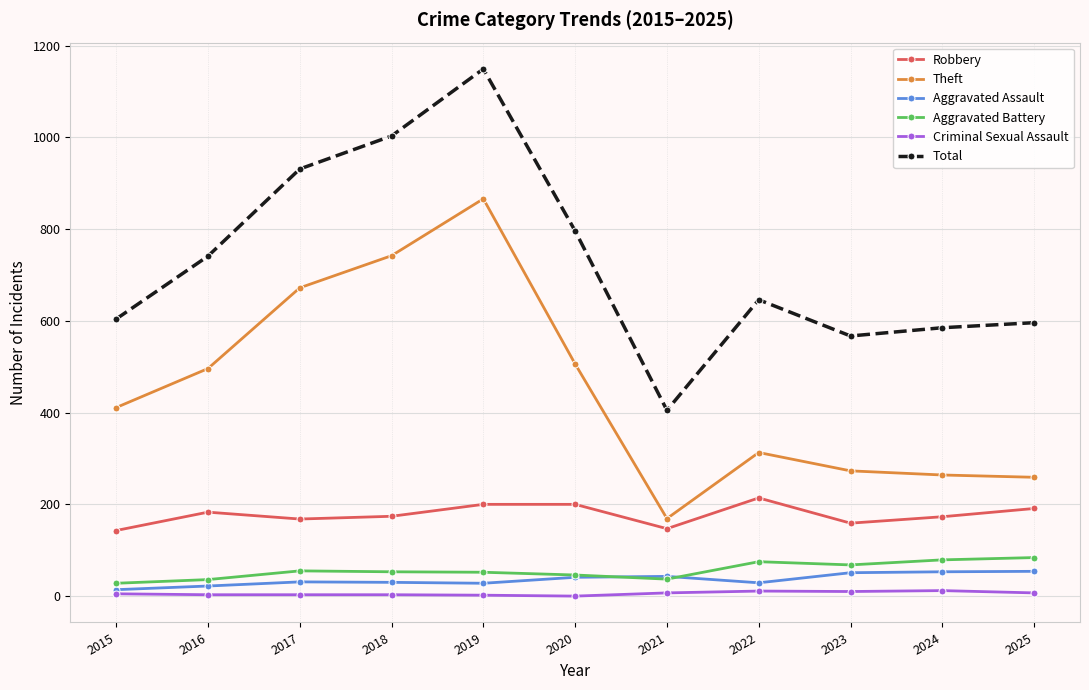

At how many categories does at least one series exceed 101?

11